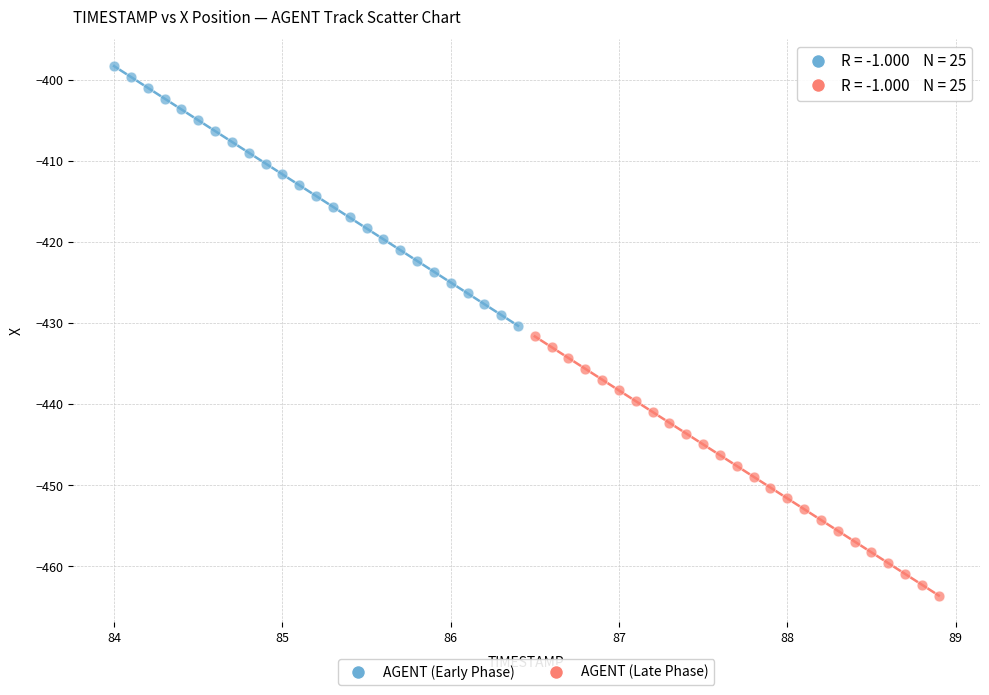

Which series contains the highest Y value?

AGENT (Early Phase)